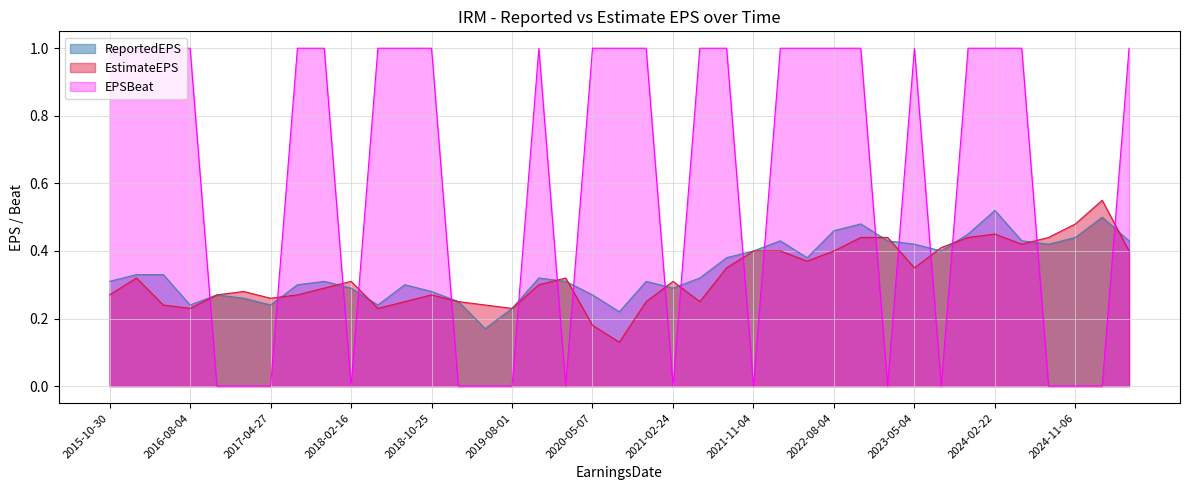

What is the sum of all ReportedEPS values?

13.4